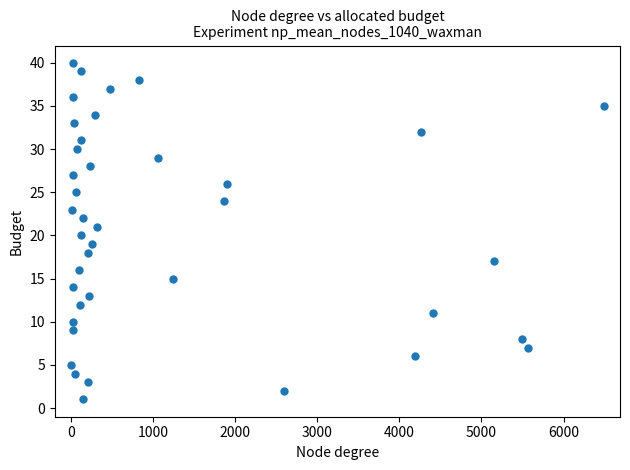

How many points are shown in the scatter plot?

40